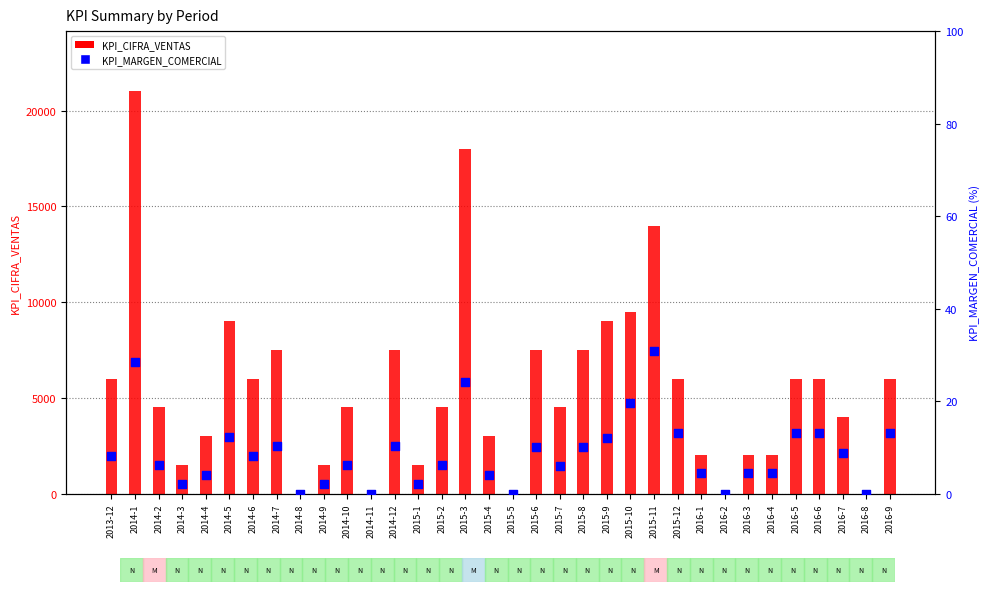

What is the total value across all series at 2014-2?

4506.2